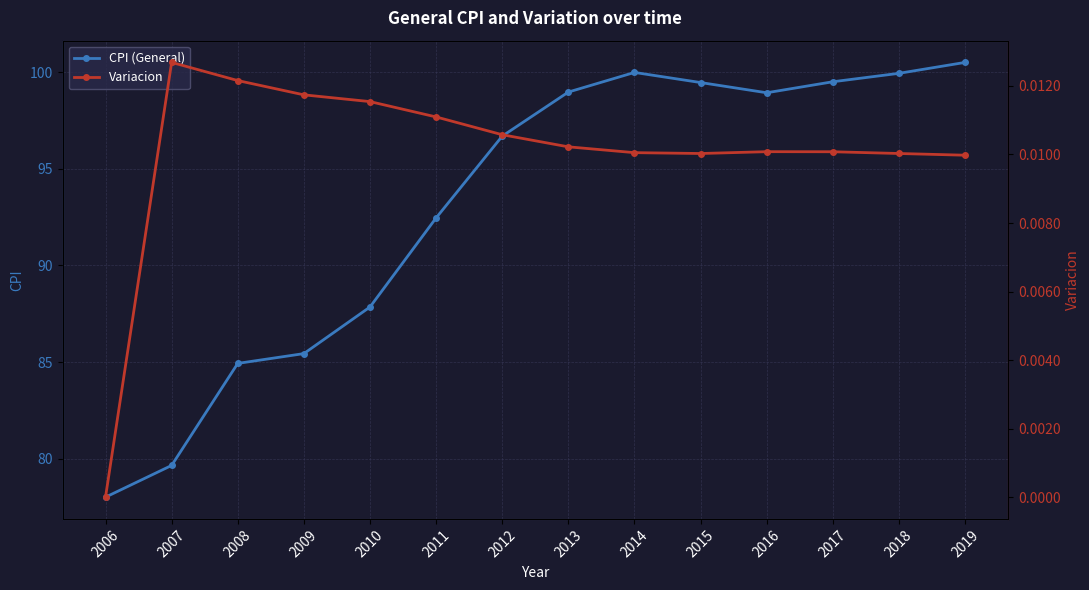

How many positive values does the Variacion series have?

13